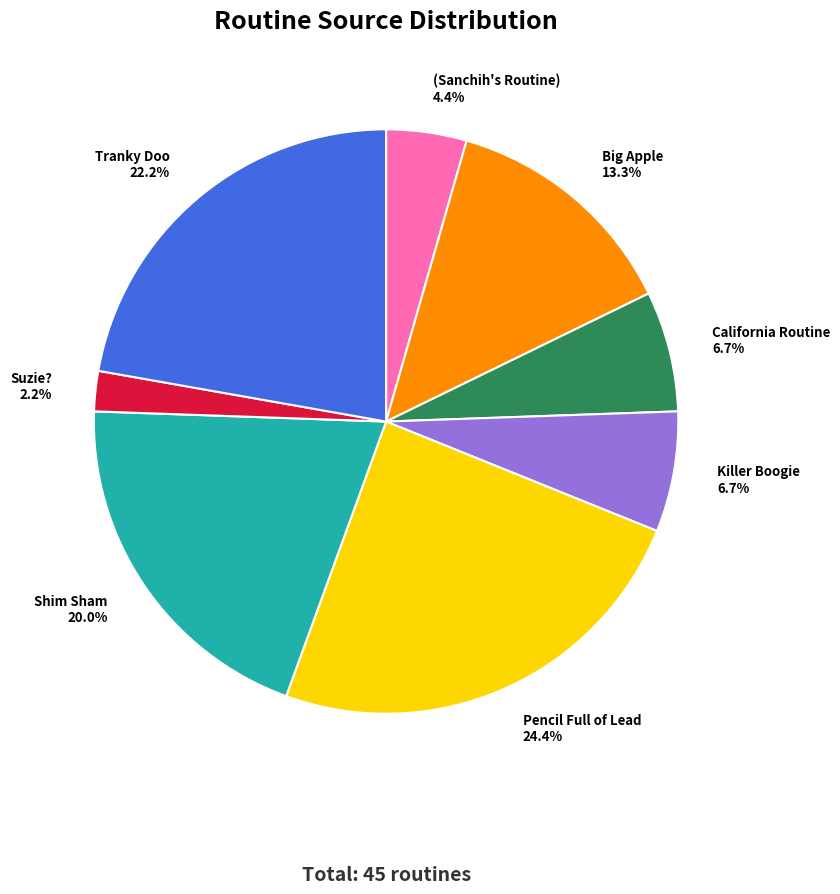

What is the ratio of the value at Pencil Full of Lead 24.4% to the value at (Sanchih's Routine) 4.4%?

5.5